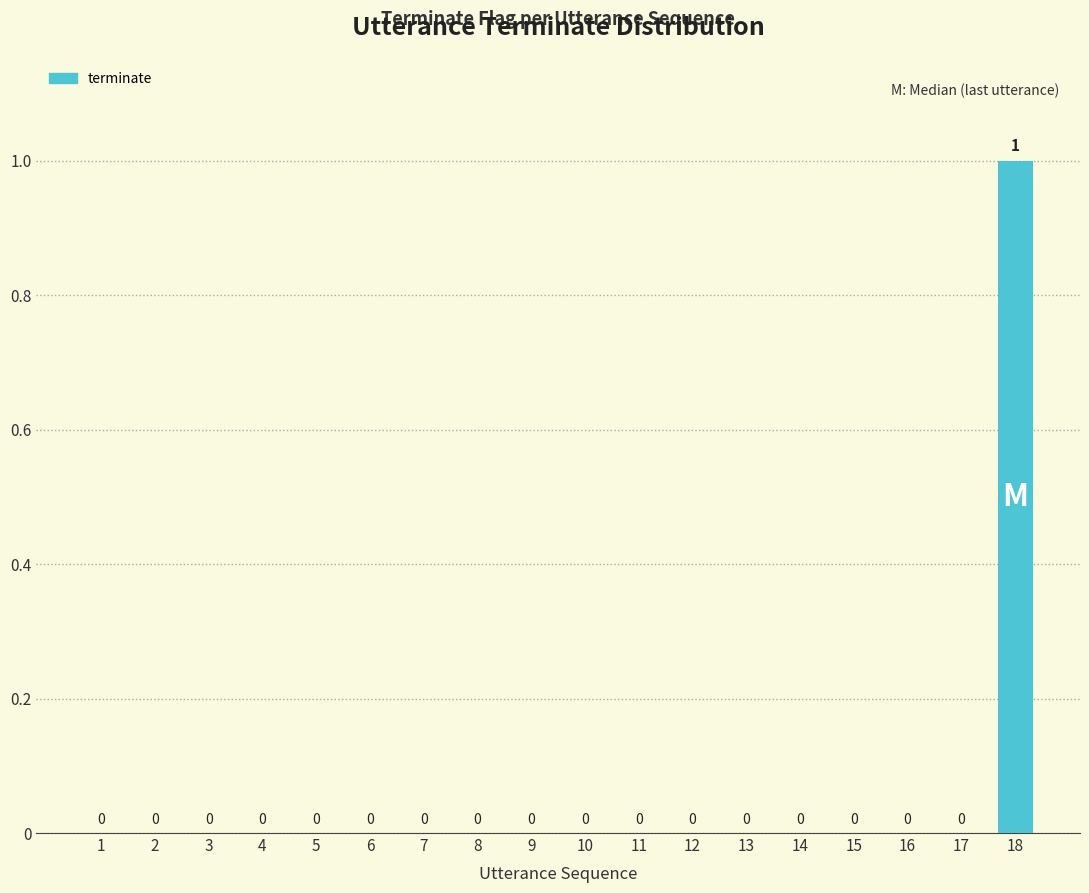

The chart shows a value of 0 at 5. True or false?

True